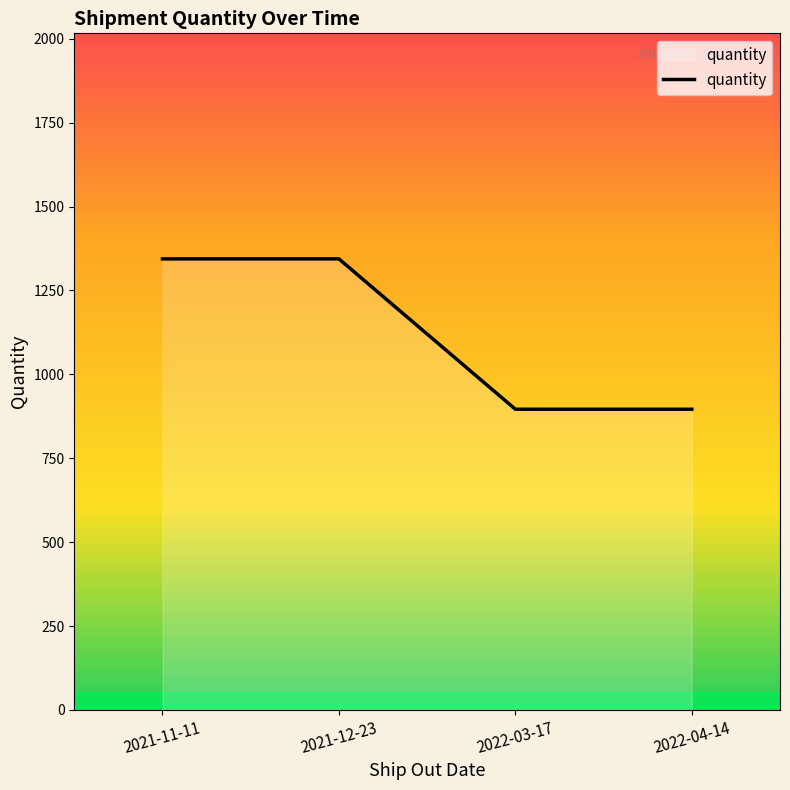

What is the difference between the maximum and second lowest values?

448